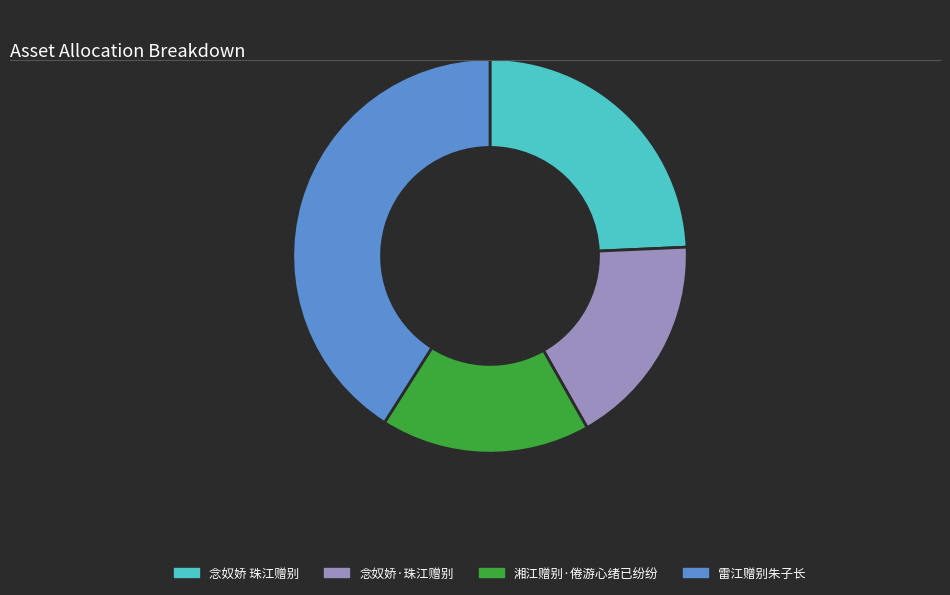

Which slice is the largest?

雷江赠别朱子长